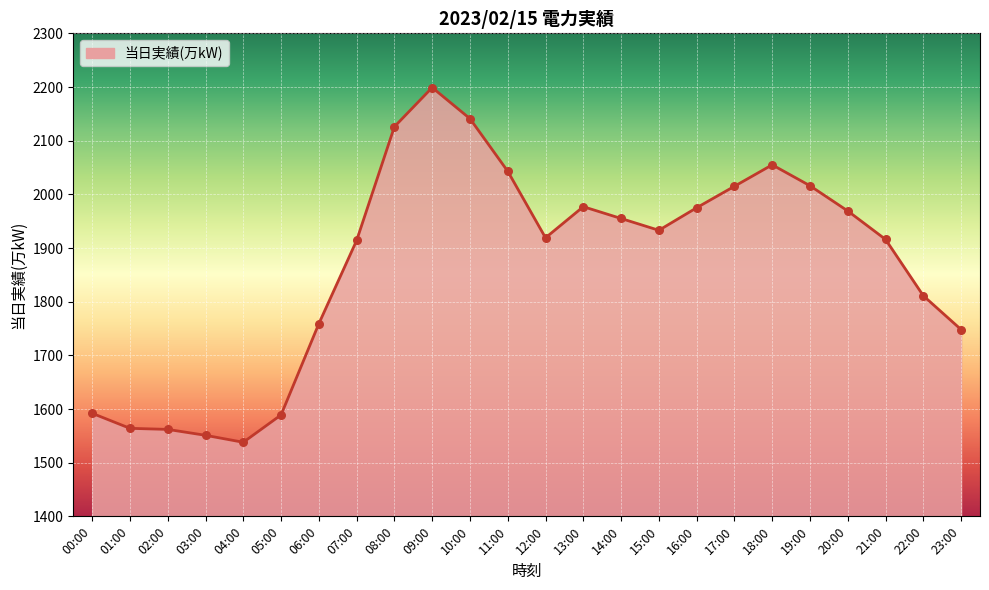

Approximately how many times larger is the value at 07:00 compared to 21:00?

1.0